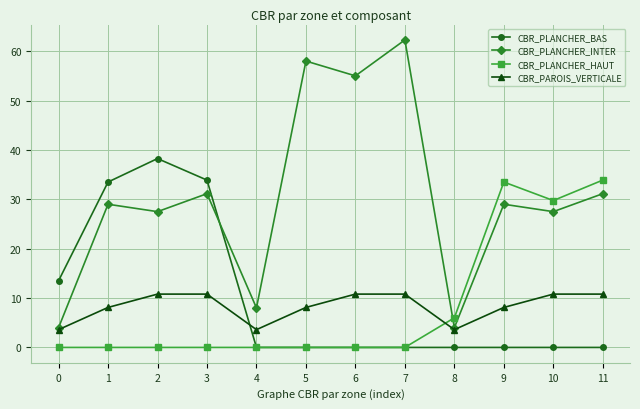

How many interior local valleys does the CBR_PAROIS_VERTICALE series have?

2